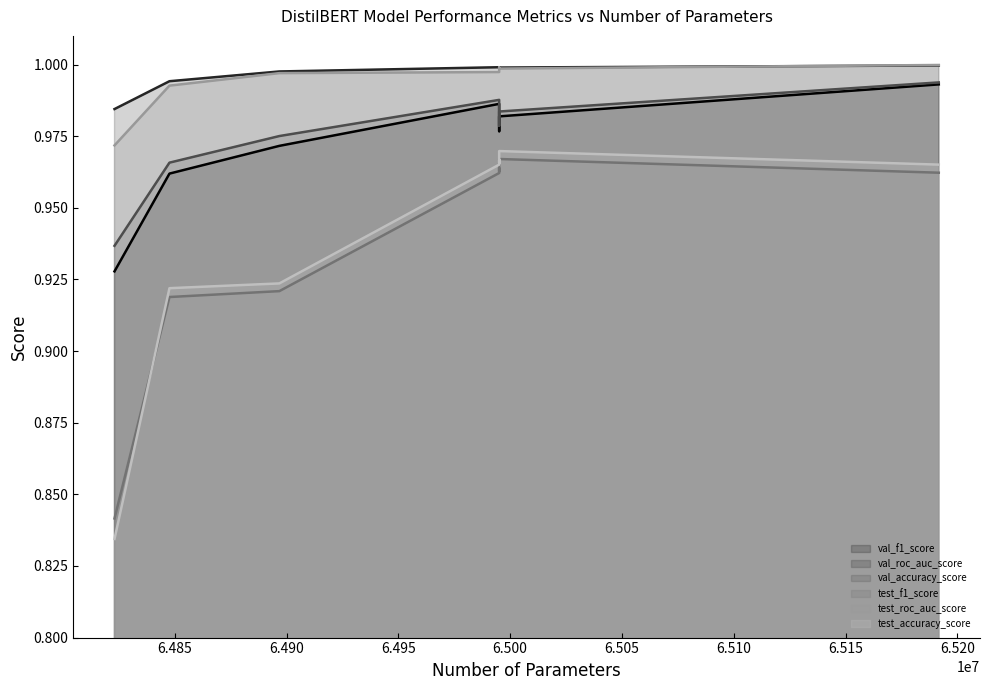

True or false: test_roc_auc_score and val_accuracy_score intersect in this chart.

False